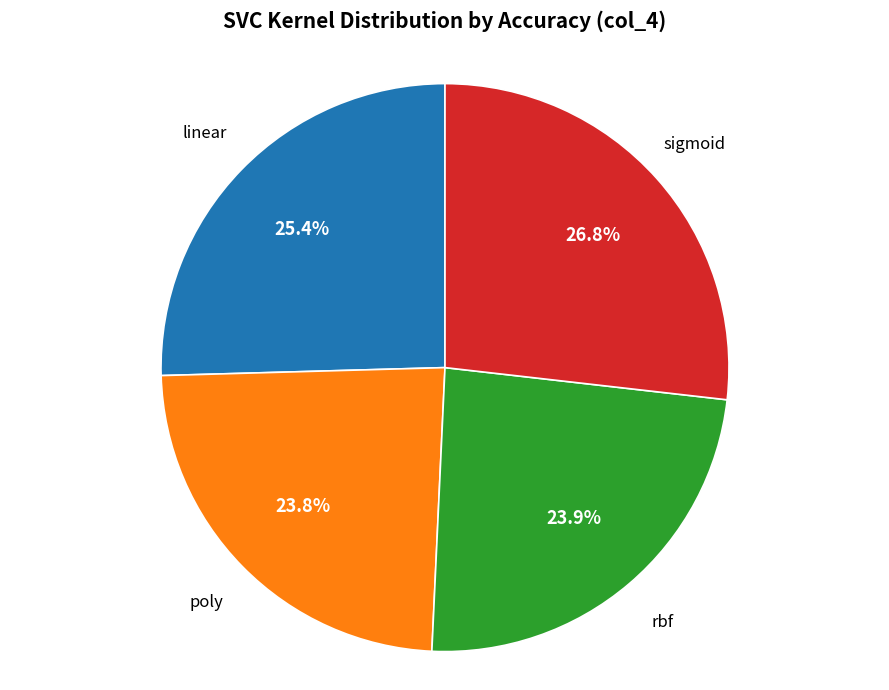

True or false: poly accounts for 12% of the total.

False